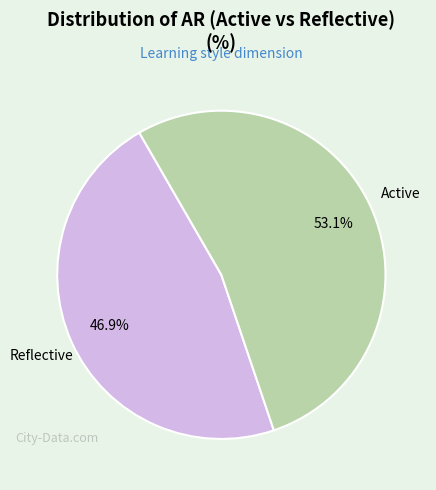

Is there a majority slice in this chart?

Yes